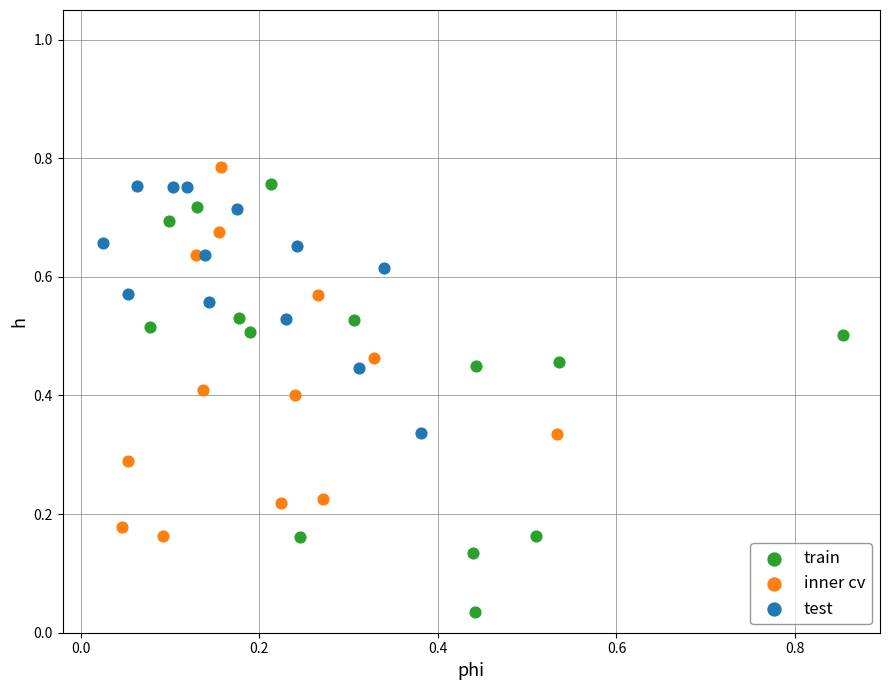

Which series has the largest Y range (max minus min)?

train